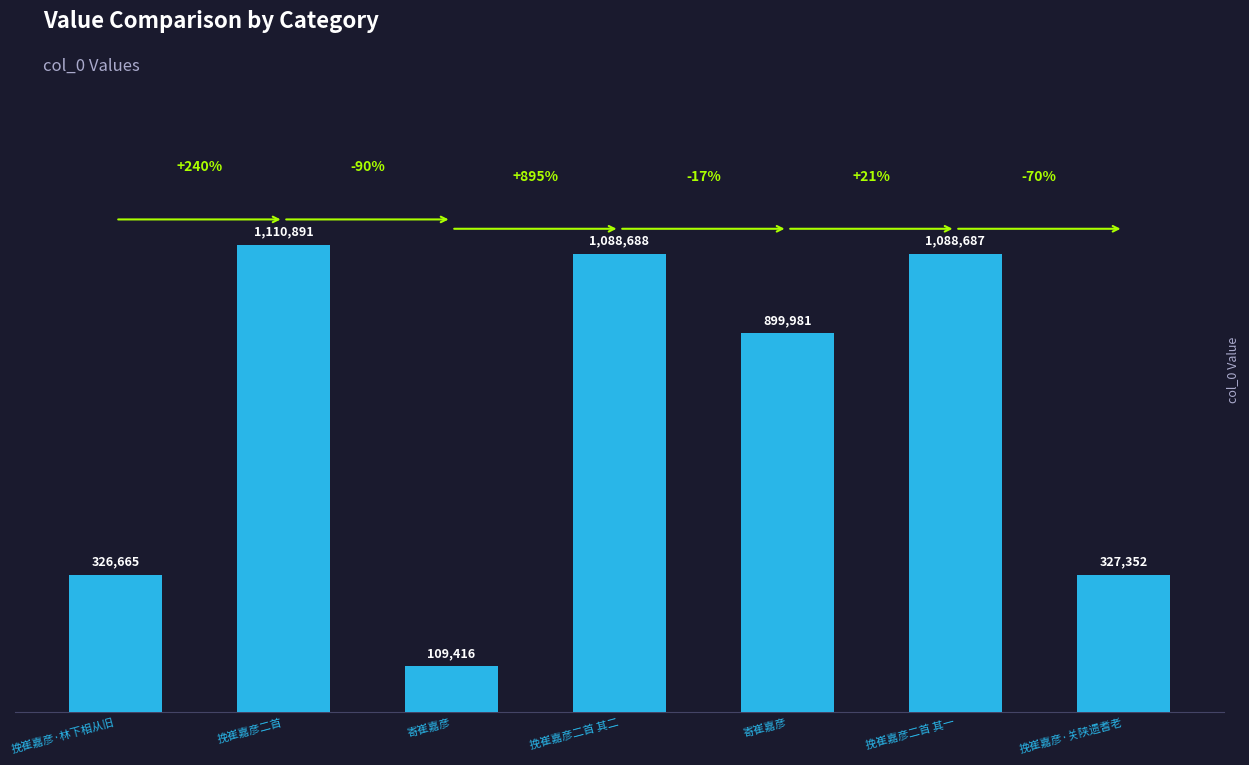

The chart shows a value of 109416 at 寄崔嘉彦. True or false?

True